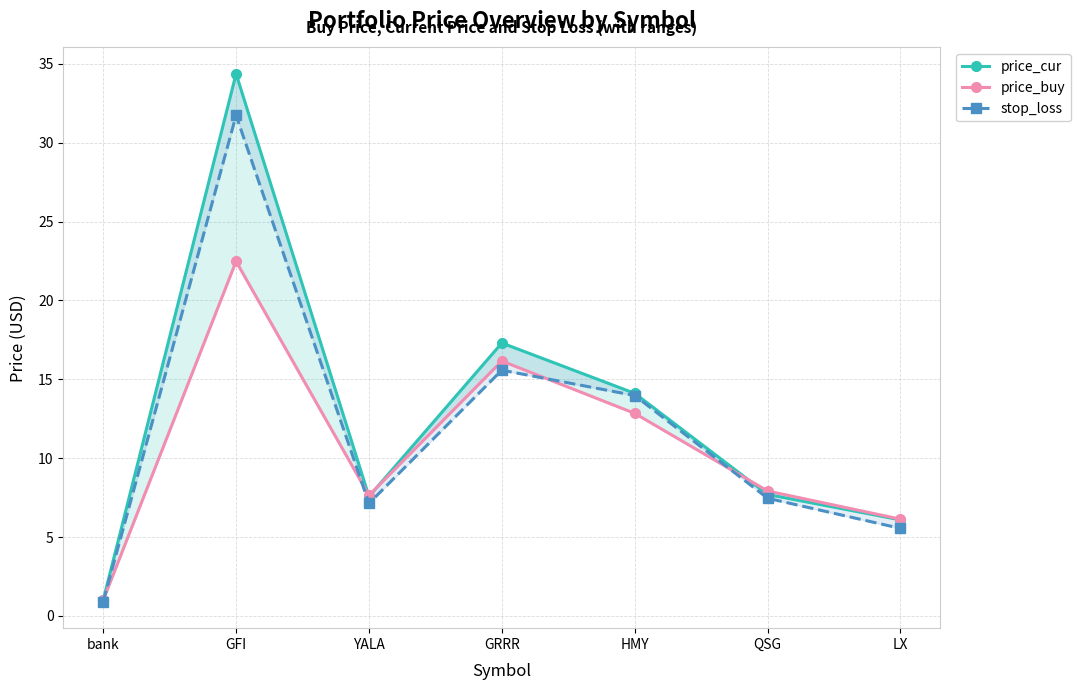

How many lines are shown in the chart?

3